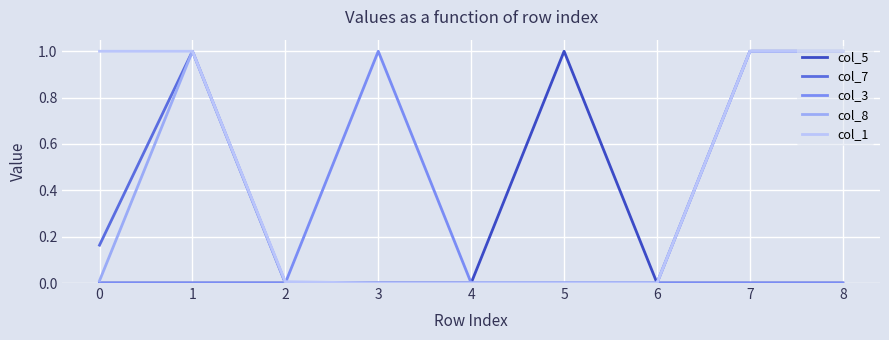

Which series has the largest total across all categories?

col_1